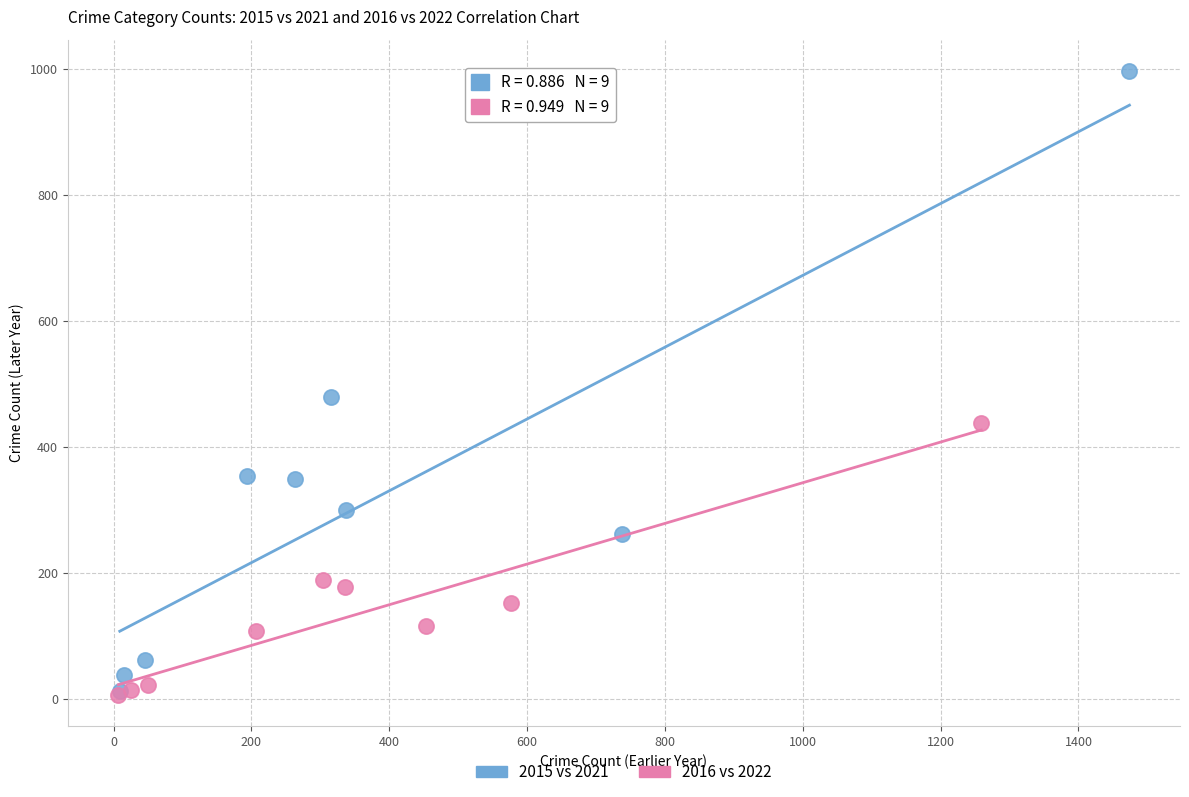

Which series has the widest spread of Y values?

2015 vs 2021